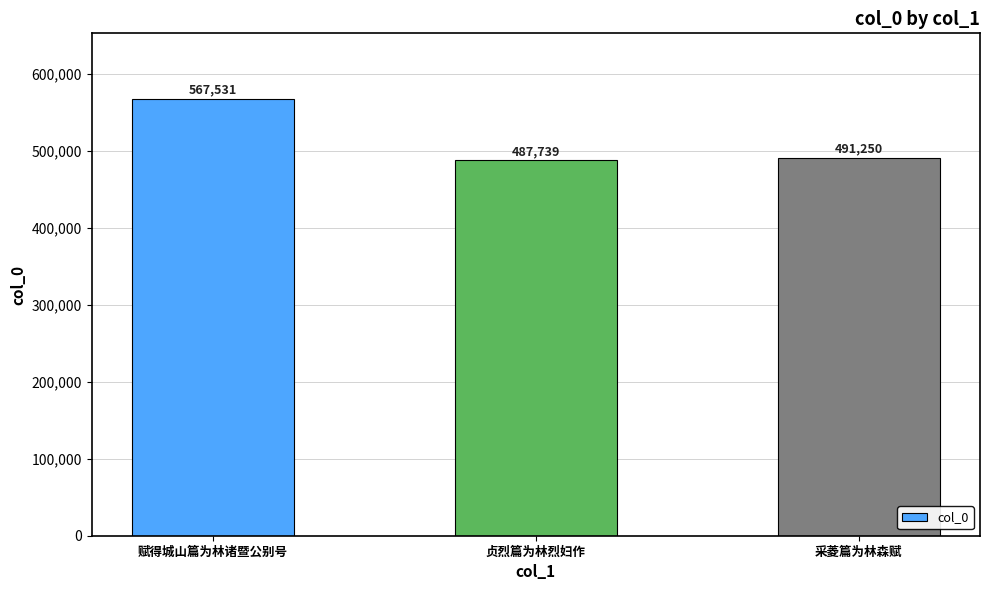

Which label corresponds to the largest value in the chart?

赋得城山篇为林诸暨公别号